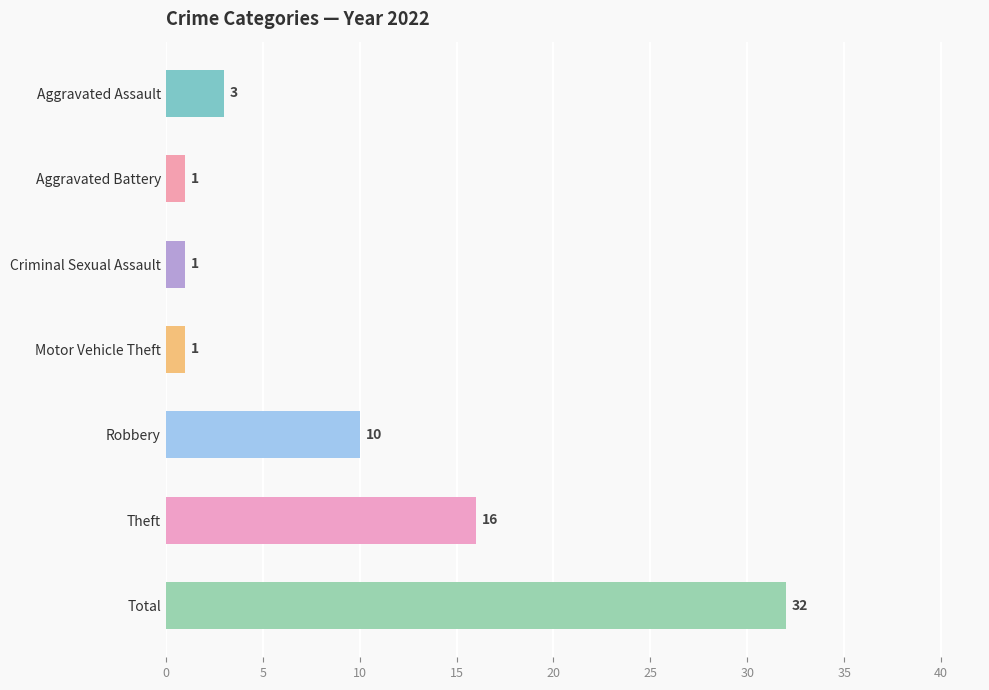

The chart shows a value of 1 at Motor Vehicle Theft. True or false?

True